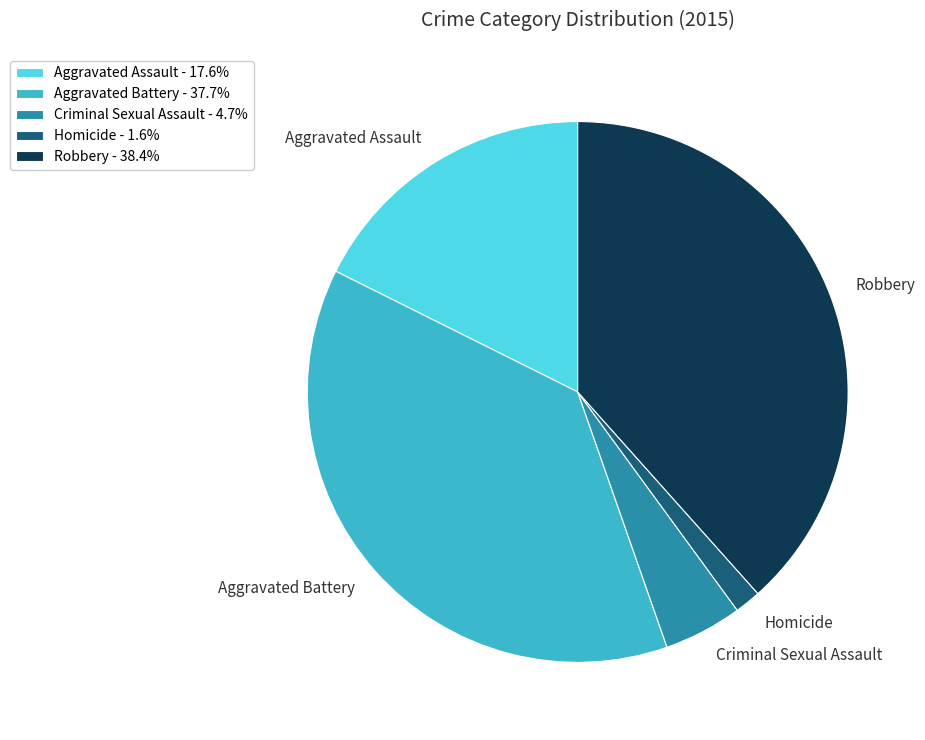

Does any single category account for the majority?

No